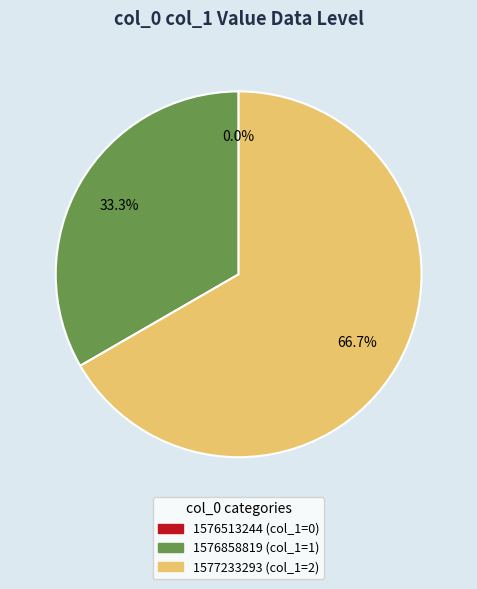

What is the ratio of the value at 1577233293 to the value at 1576858819?

2.0